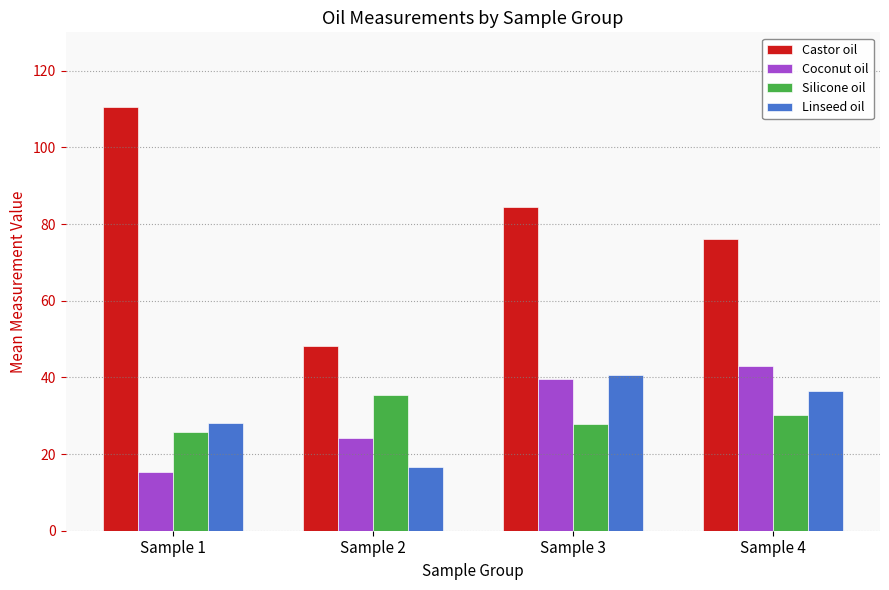

Which series has the largest total across all categories?

Castor oil